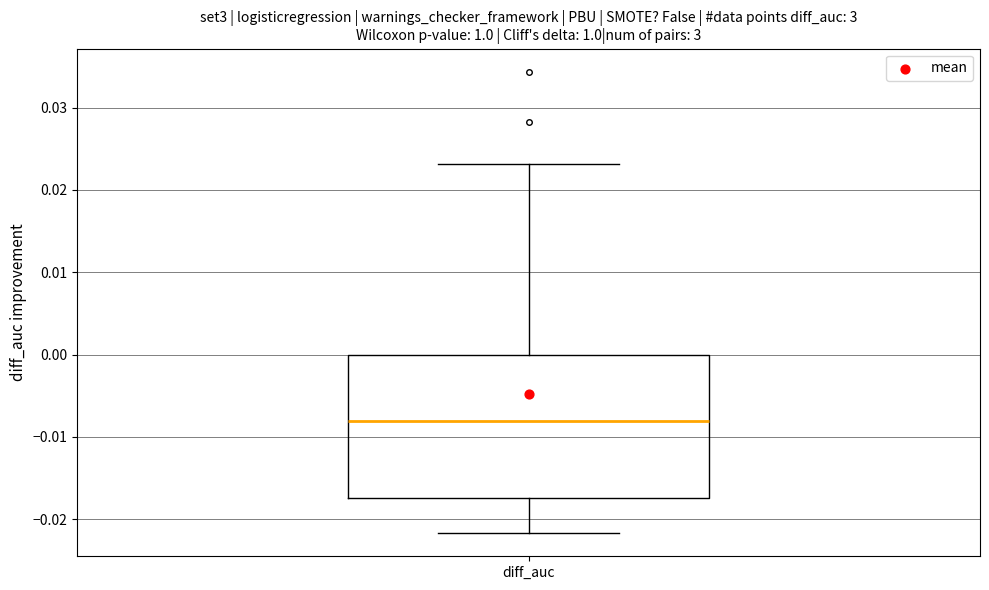

Where is the upper edge of the box for diff_auc on the y-axis? The values are not printed on the chart, so give them approximately, as read against the axis.

0.000